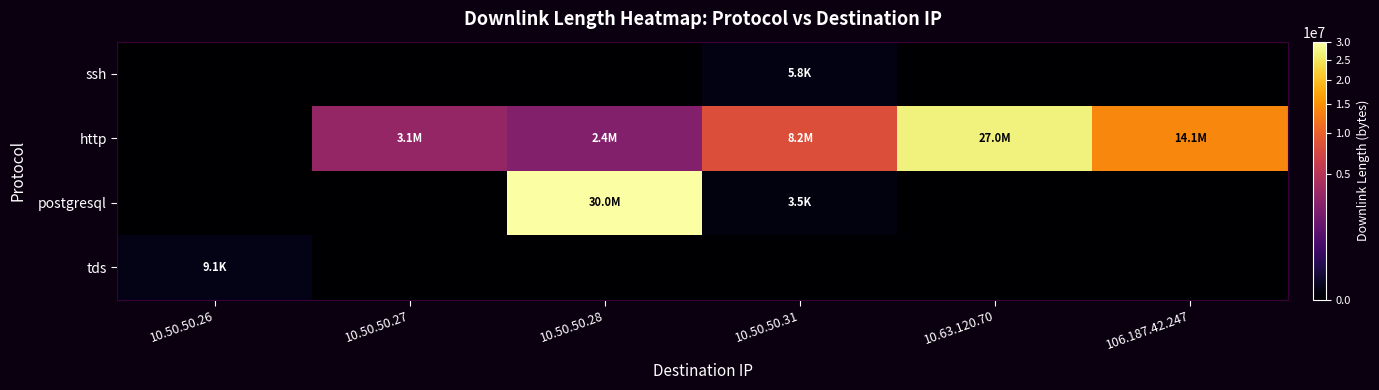

Reading right to left, transcribe all the data shown in this chart.

ssh: 106.187.42.247=0	10.63.120.70=0	10.50.50.31=5768	10.50.50.28=0	10.50.50.27=0	10.50.50.26=0
http: 106.187.42.247=14052473	10.63.120.70=26966269	10.50.50.31=8219971	10.50.50.28=2371663	10.50.50.27=3128888	10.50.50.26=0
postgresql: 106.187.42.247=0	10.63.120.70=0	10.50.50.31=3536	10.50.50.28=30009500	10.50.50.27=0	10.50.50.26=0
tds: 106.187.42.247=0	10.63.120.70=0	10.50.50.31=0	10.50.50.28=0	10.50.50.27=0	10.50.50.26=9111